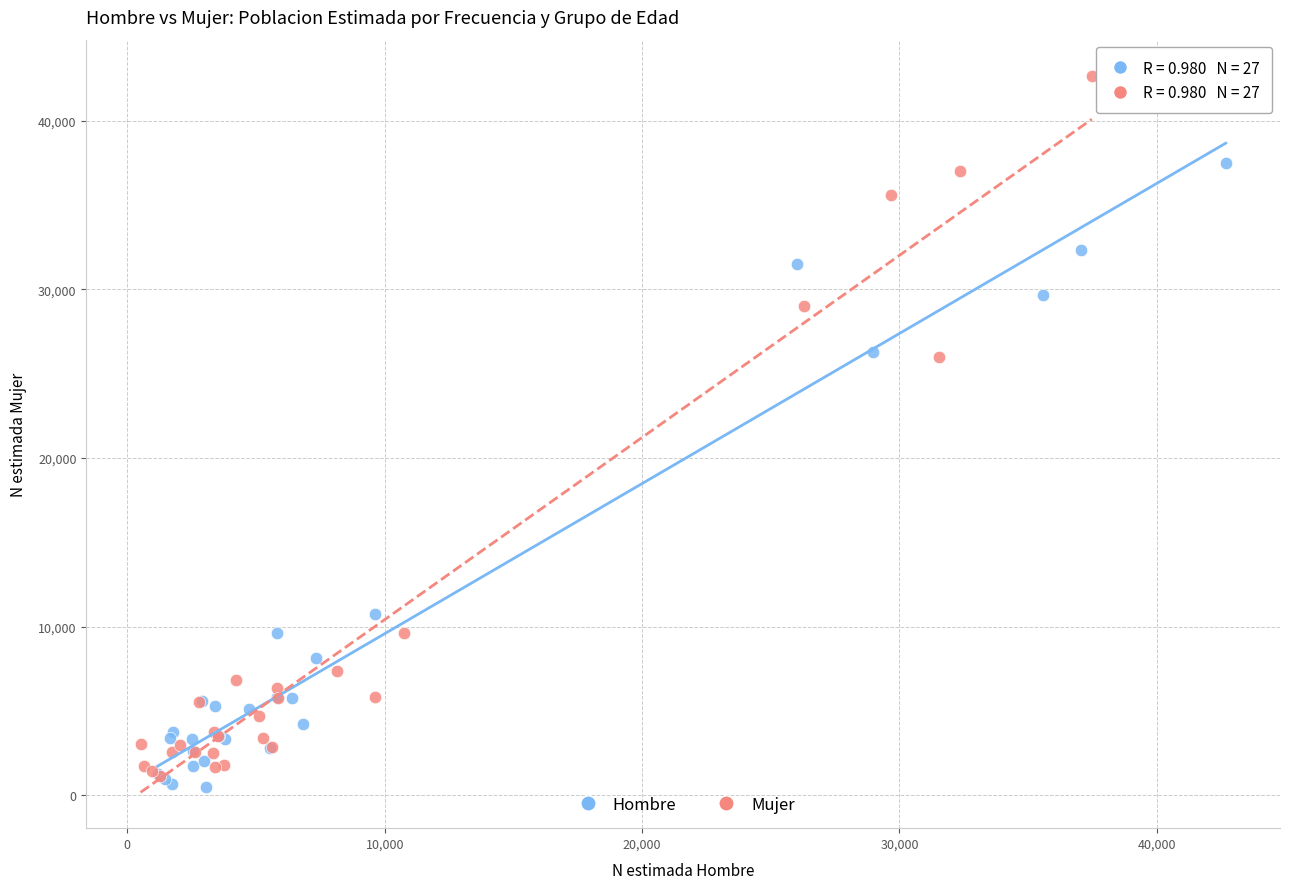

What are all the series names shown in the legend?

Hombre, Mujer